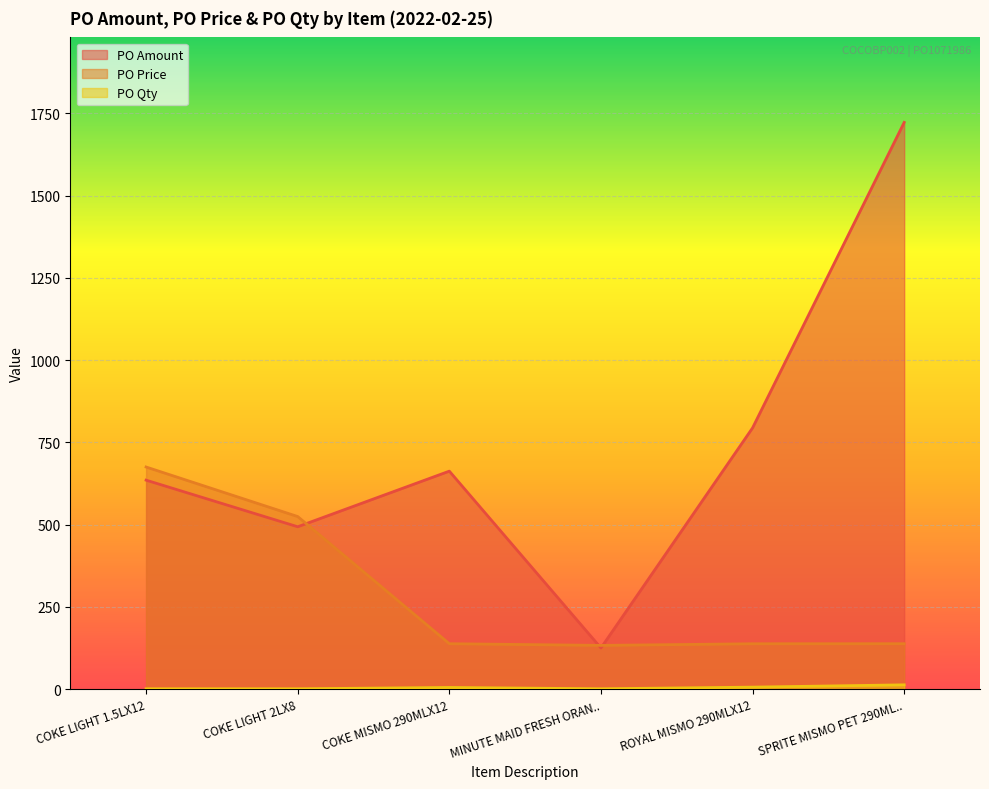

How many lines are shown in the chart?

3